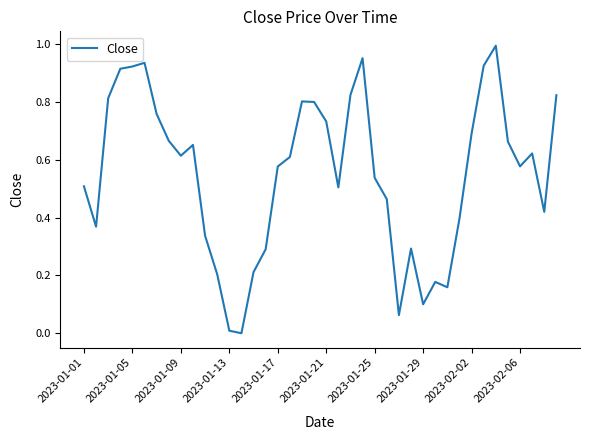

What is the difference between the second highest and second lowest values?

0.9